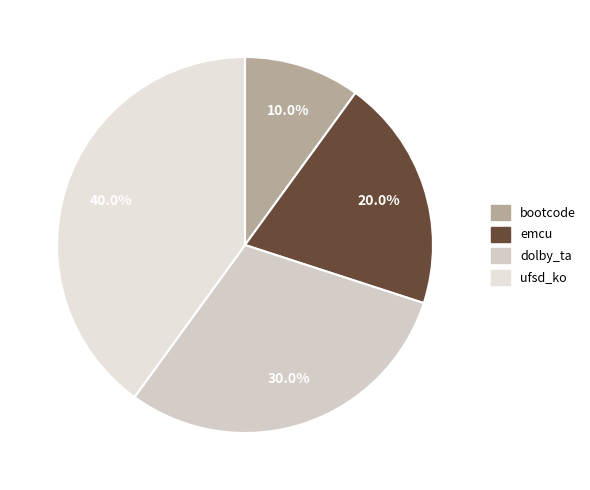

What percentage is NOT represented by emcu?

80.0%